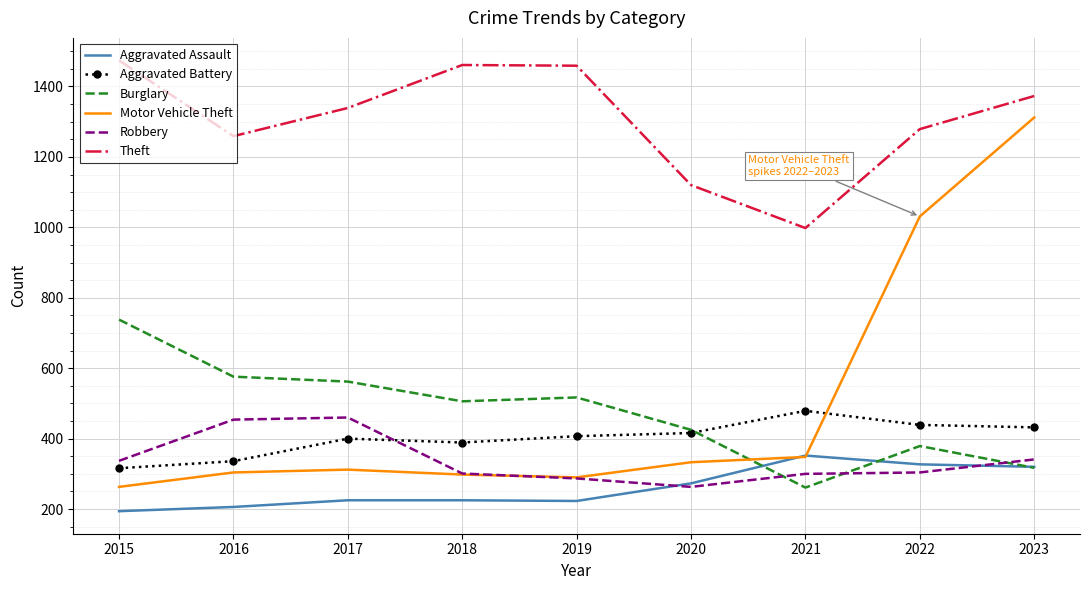

True or false: Robbery and Theft cross at least once.

False